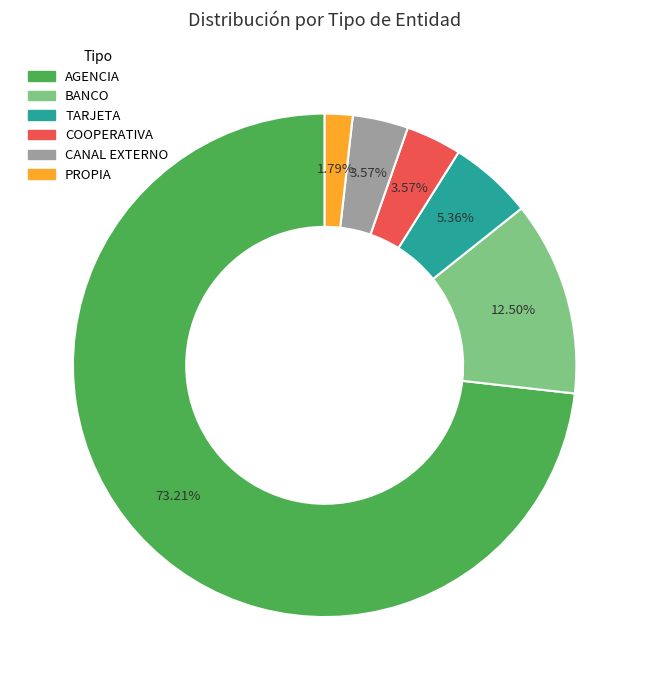

Is it true that PROPIA is 2% of the pie?

True